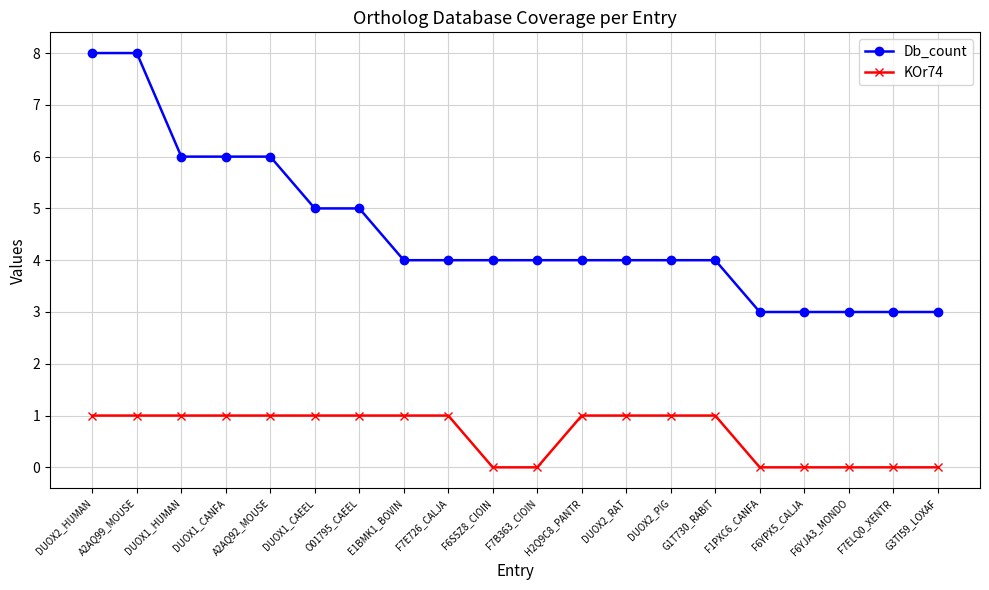

Rank the series by their average value, from highest to lowest.

Db_count, KOr74